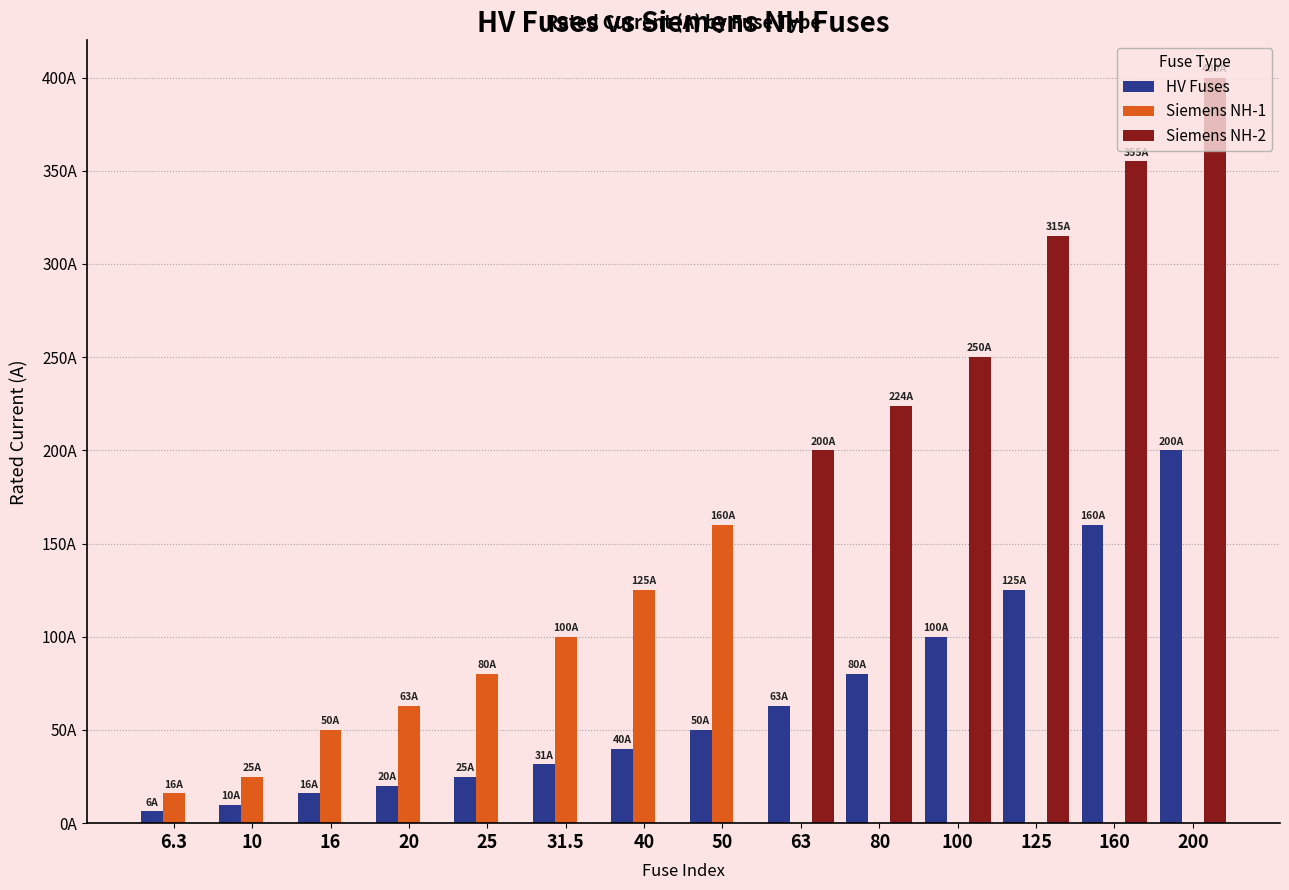

At which category is the sum across all series the highest?

200